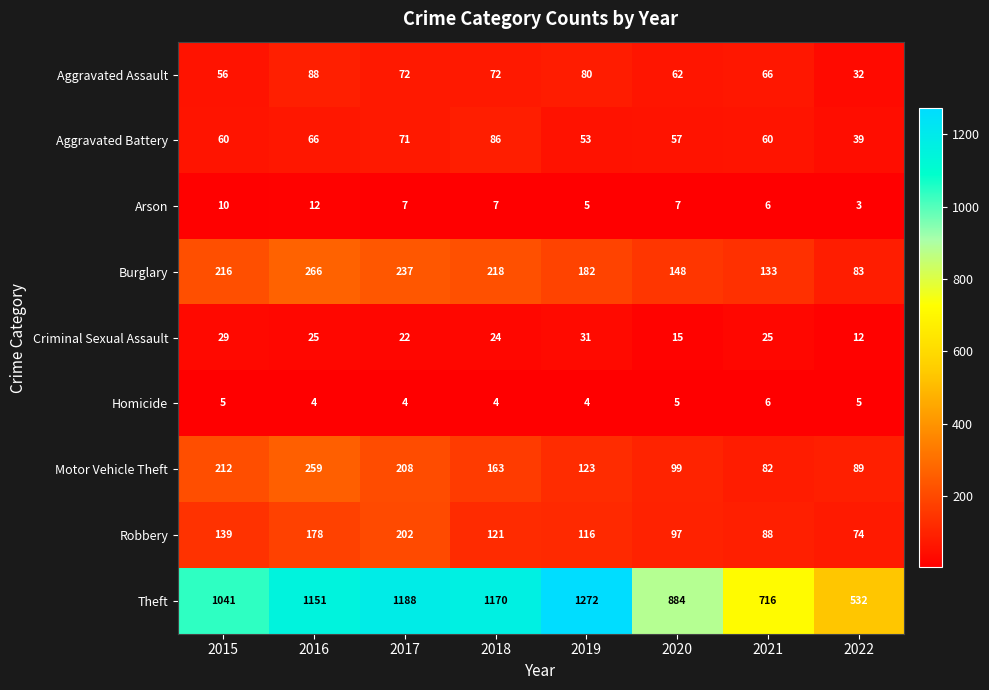

Count the Homicide values in the range 4 to 5.

7